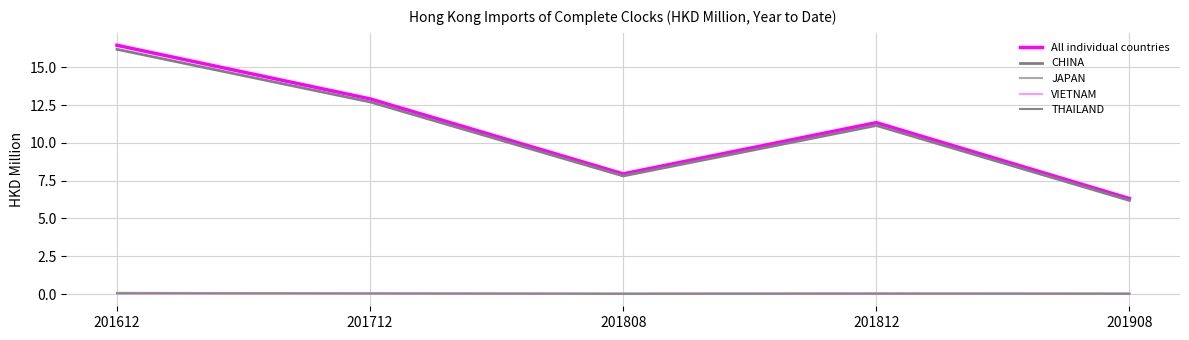

Does the chart display data point markers on the line(s)?

No